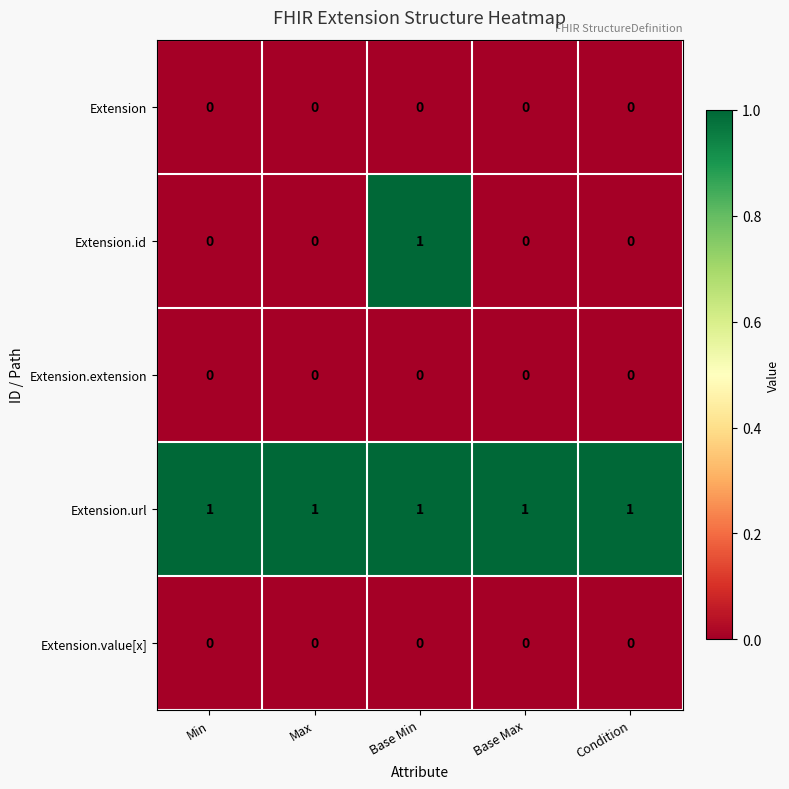

How many data points does each series have?

5